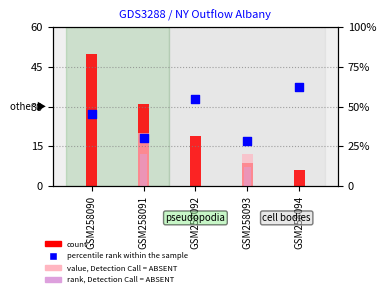

Which series reaches the maximum Y coordinate?

percentile rank within the sample